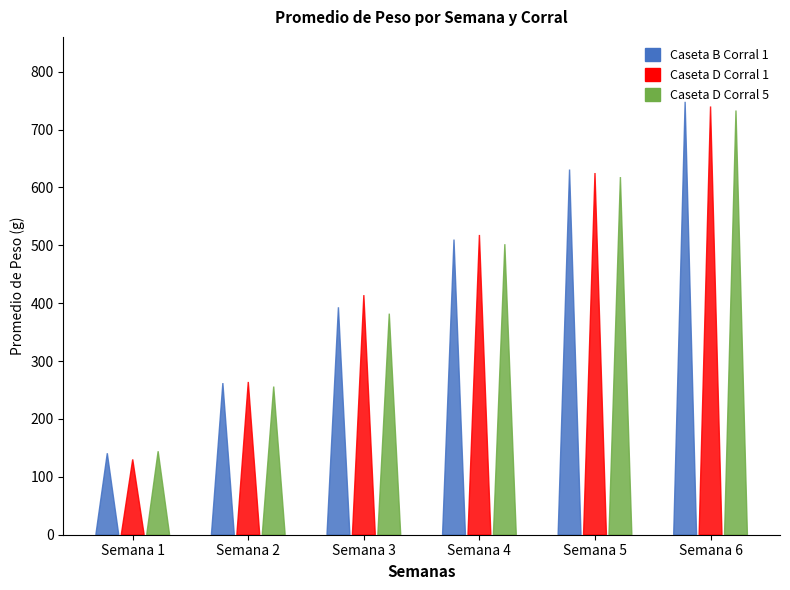

At how many categories does at least one series exceed 154?

5